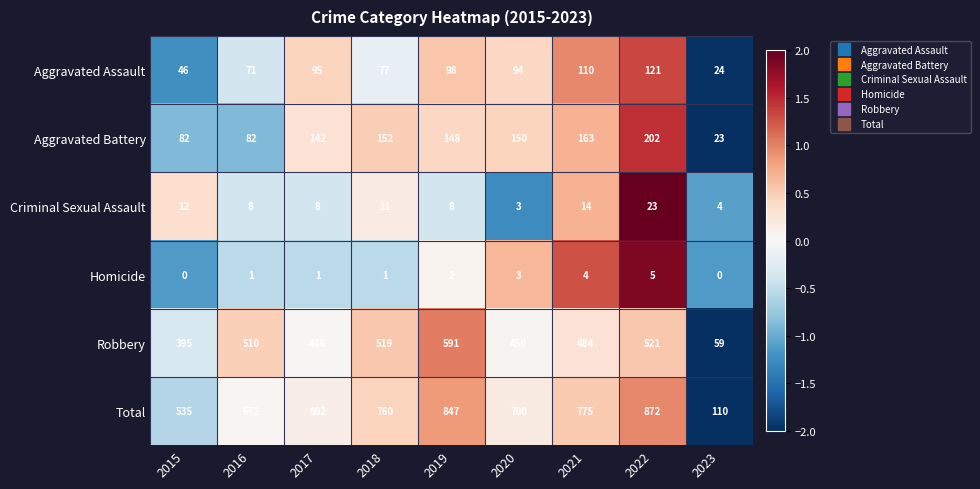

What is the spread (max minus min) of values at 2020?

697